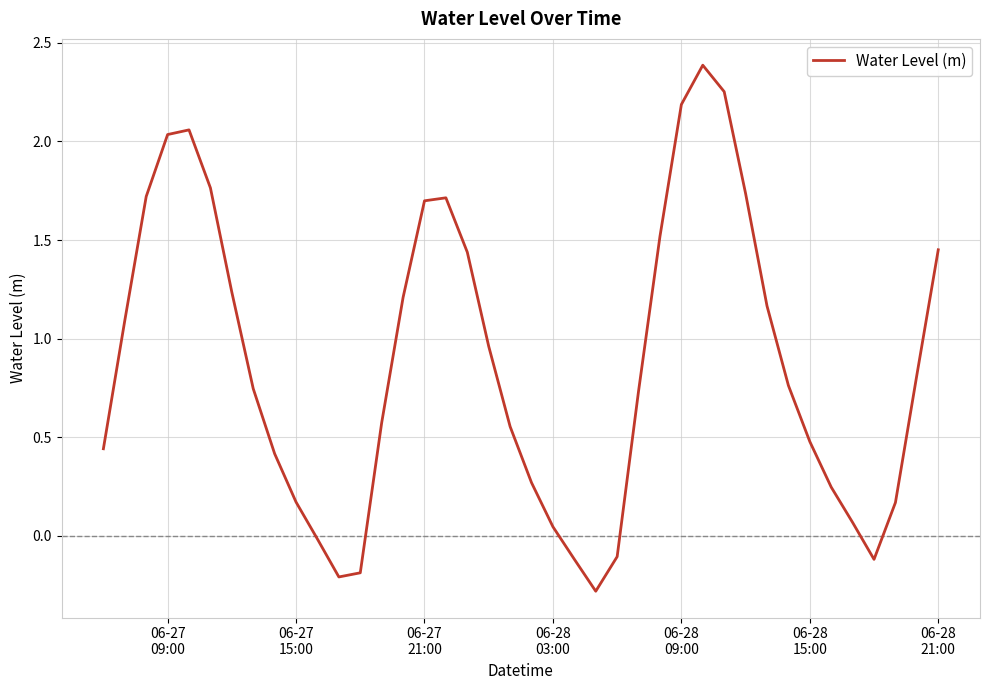

What is the sum of all values?

35.1